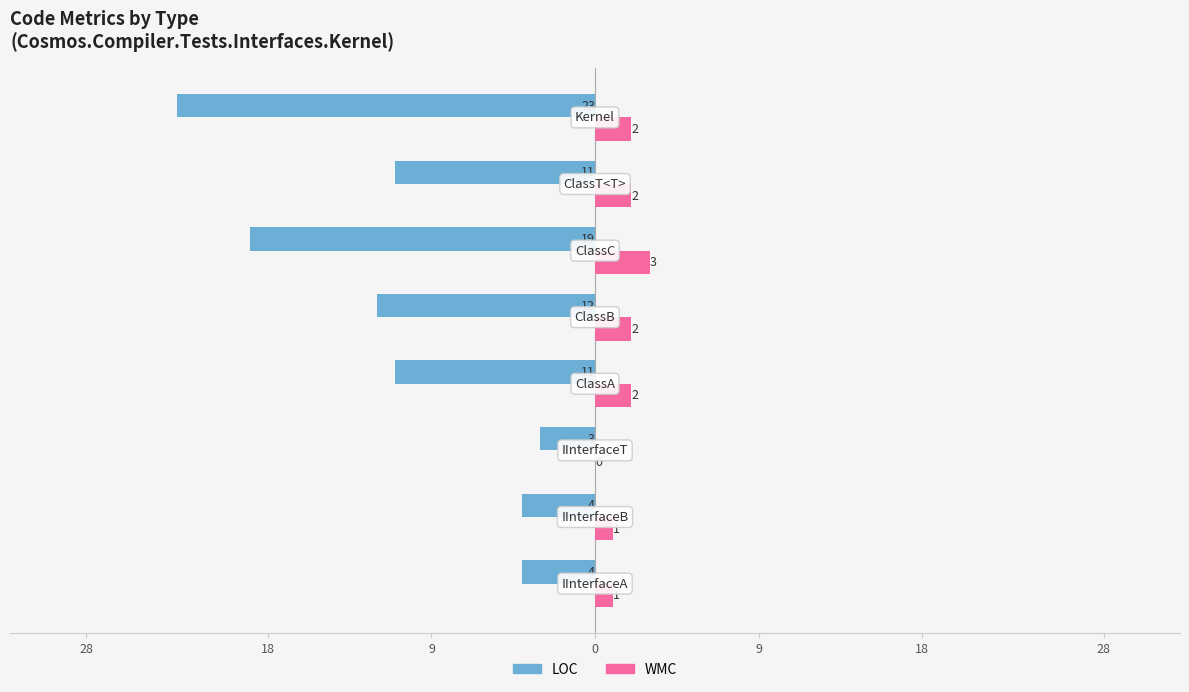

What are all the series names shown in the legend?

LOC, WMC